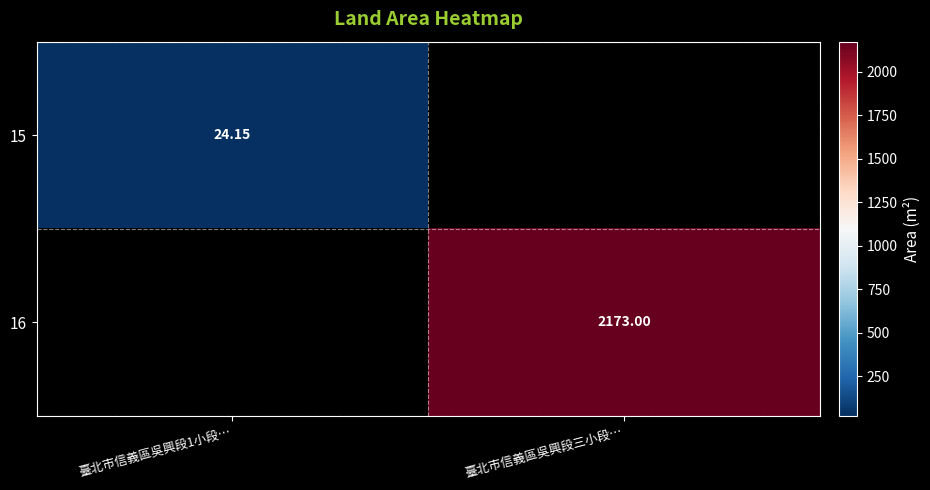

What is the spread (max minus min) of values at 臺北市信義區吳興段1小段…?

24.1